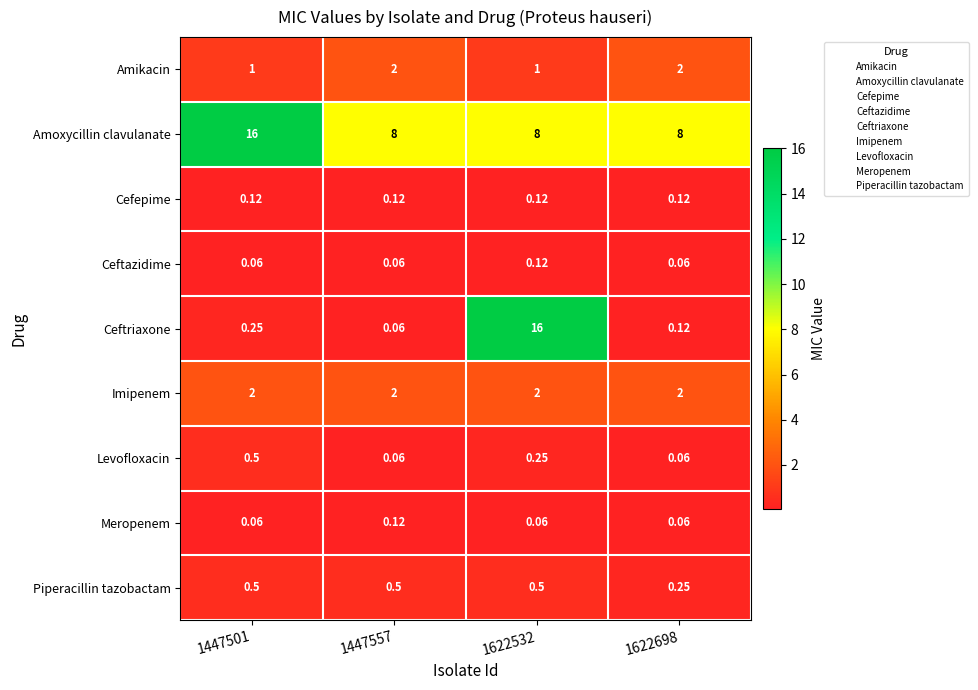

Which series has the widest spread of values?

Ceftriaxone